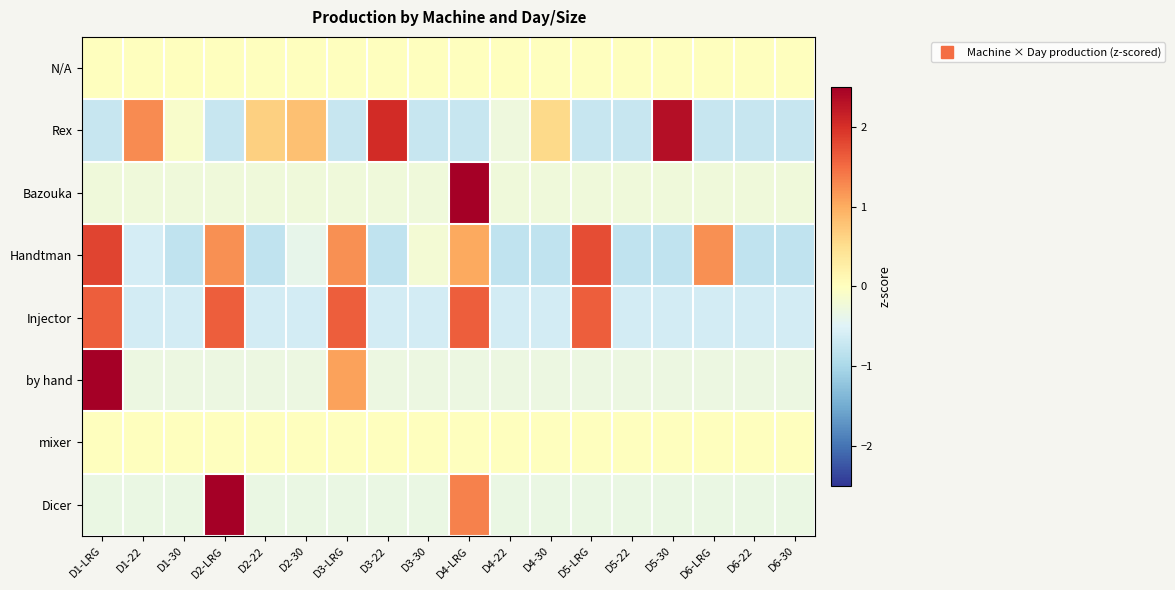

At how many categories does at least one series exceed 0?

12